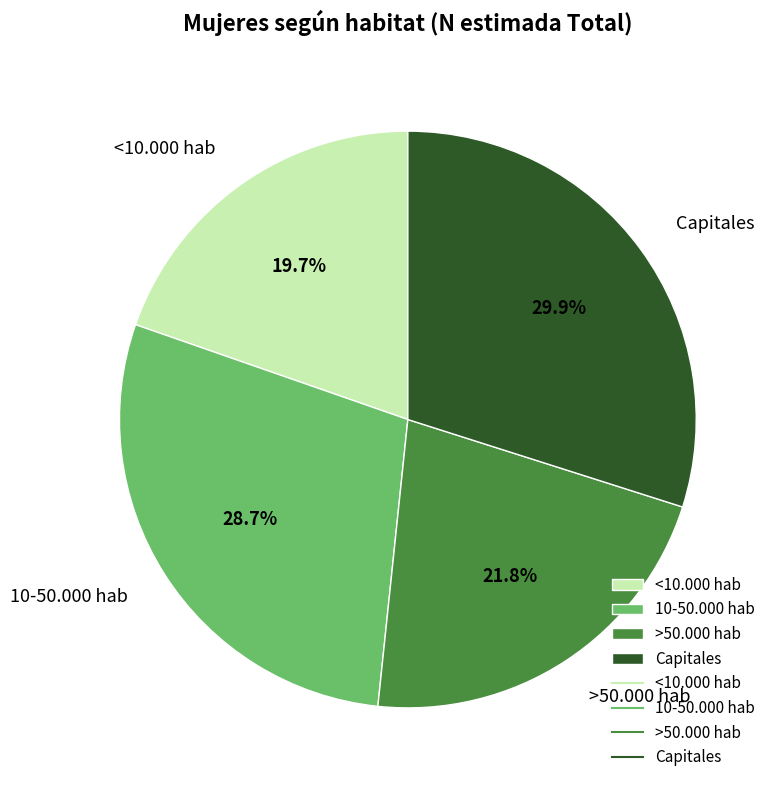

Which has a higher value, >50.000 hab or Capitales?

Capitales